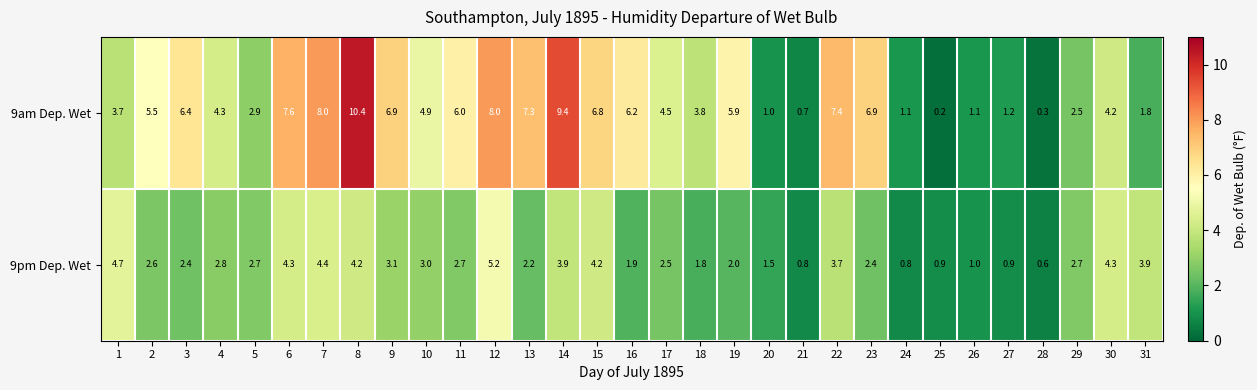

At how many categories does at least one series exceed 3?

22